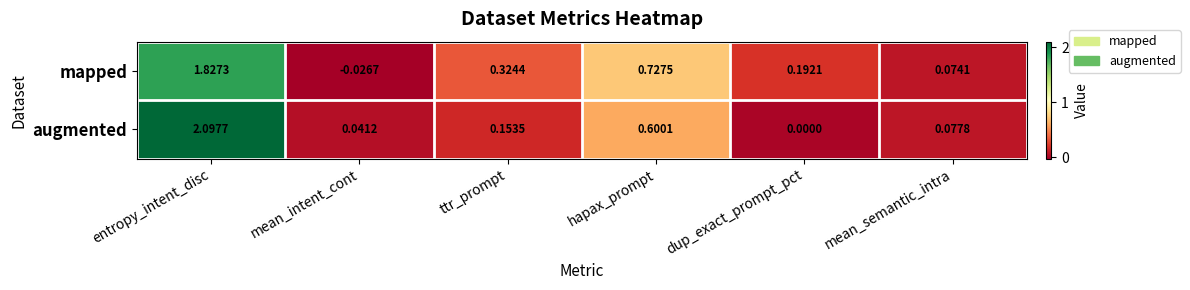

Between ttr_prompt and hapax_prompt, which series saw the biggest shift?

augmented